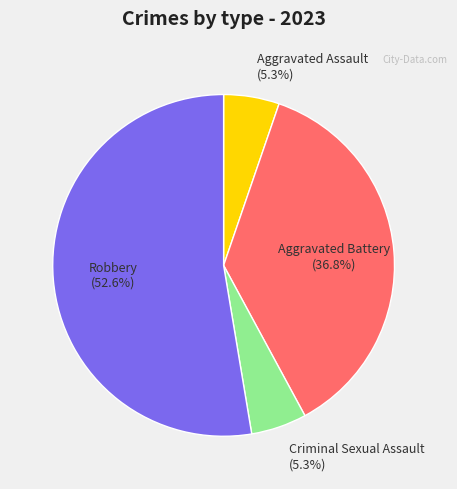

What is the majority slice?

Robbery